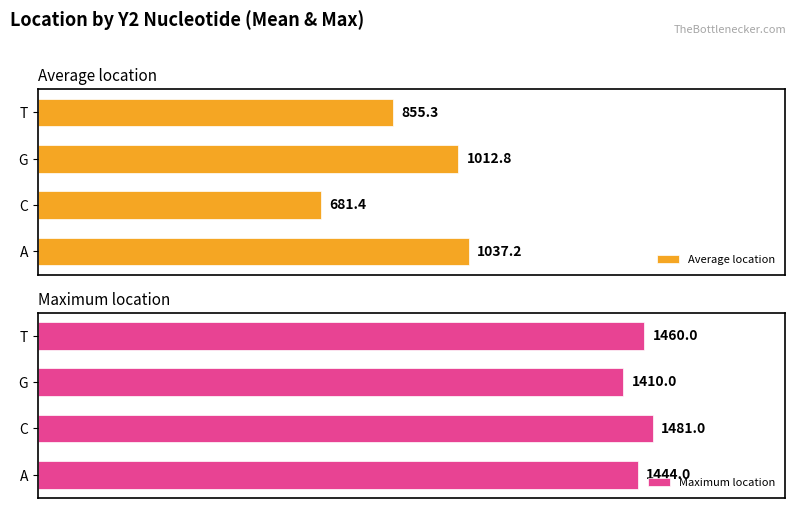

At G, list the series in order from smallest to largest.

Average location, Maximum location